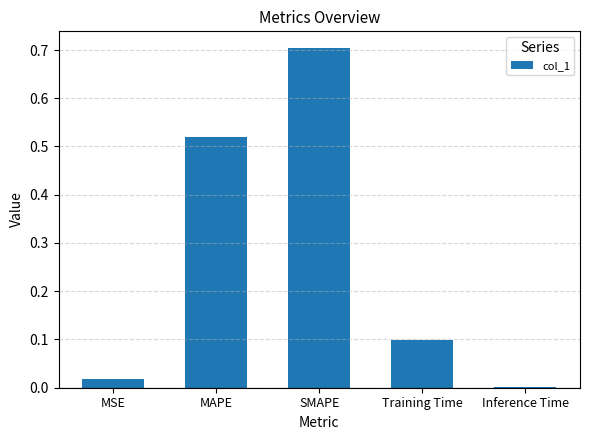

The chart shows a value of 0.7 at SMAPE. True or false?

True